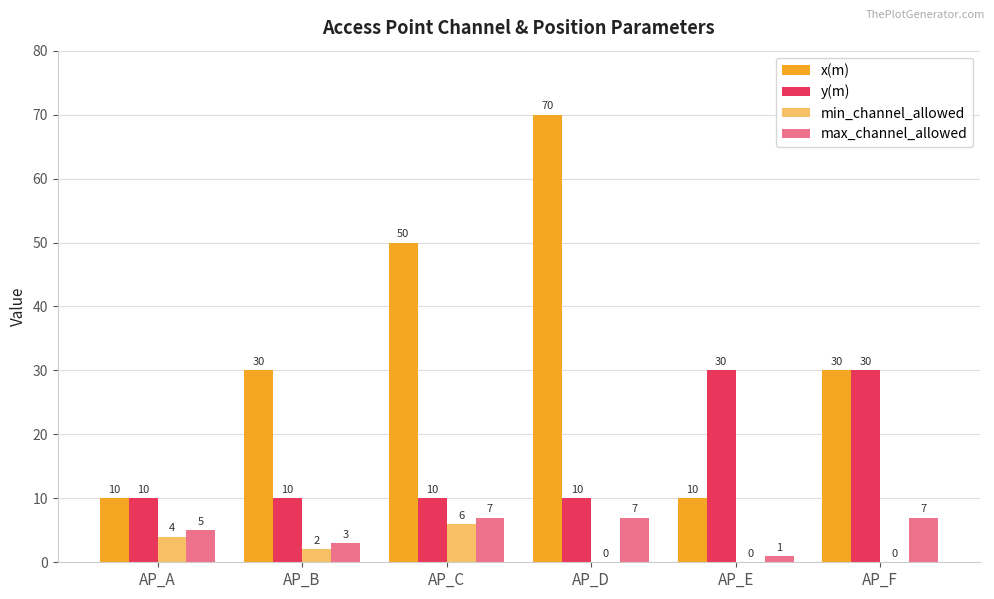

List the labels in order of x(m) value, largest first.

AP_D, AP_C, AP_B, AP_F, AP_A, AP_E